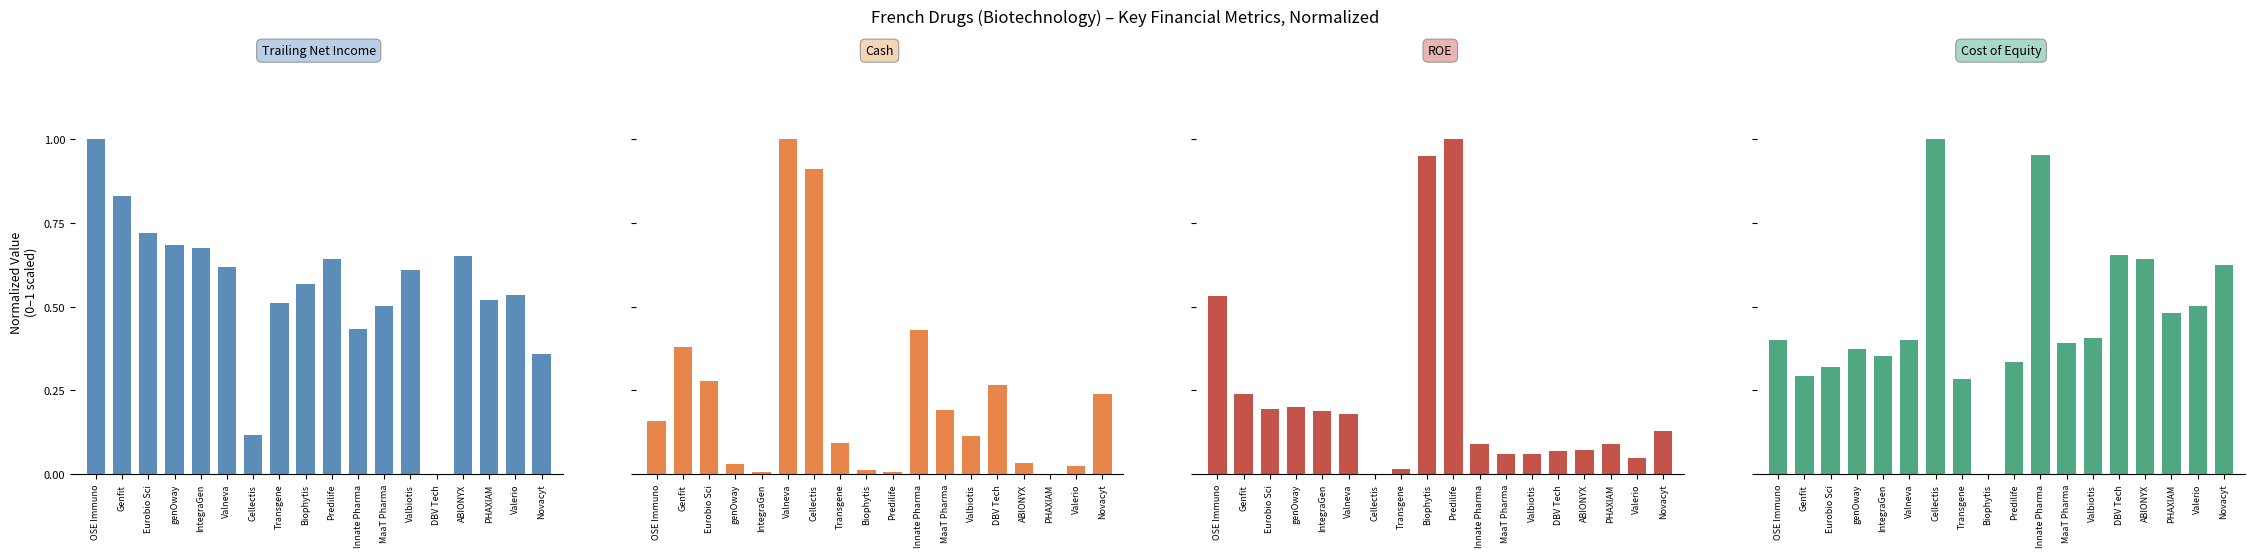

How many groups of bars are there?

18